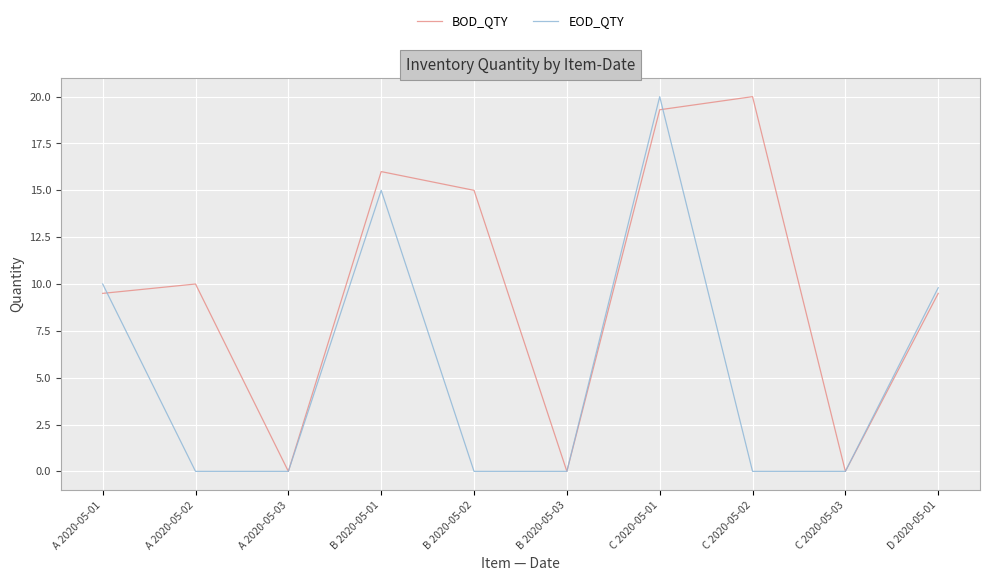

How many interior local peaks does the EOD_QTY series have?

2